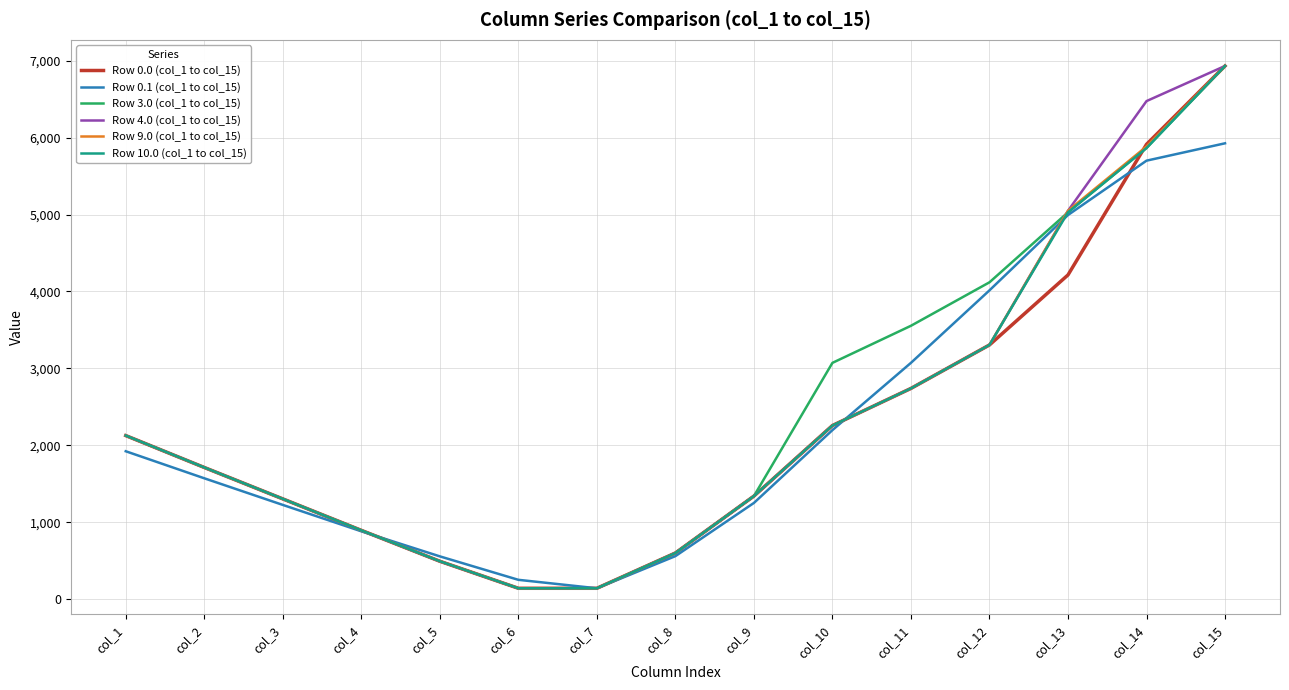

True or false: Row 10.0 (col_1 to col_15) has more than 1 points higher than both neighbors.

False